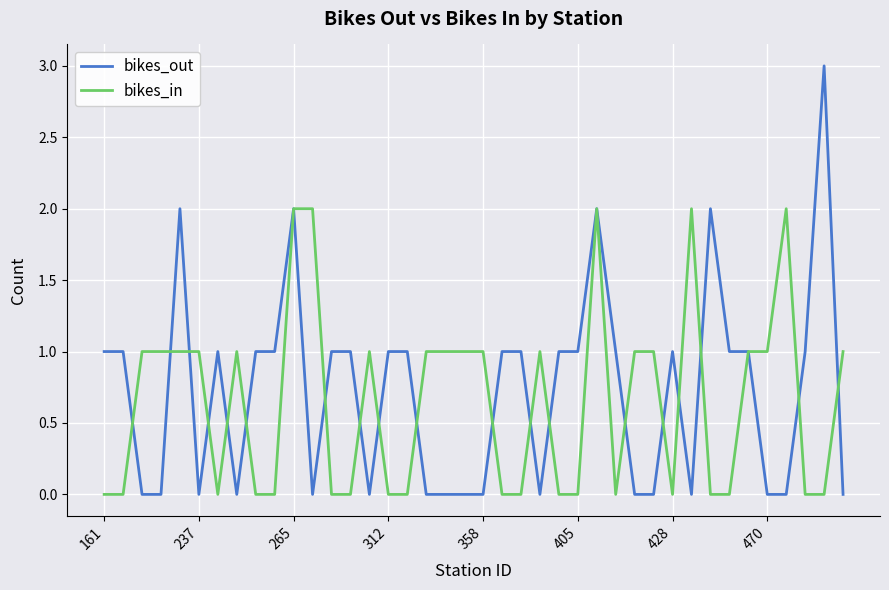

List the series in order of their overall mean, lowest first.

bikes_in, bikes_out